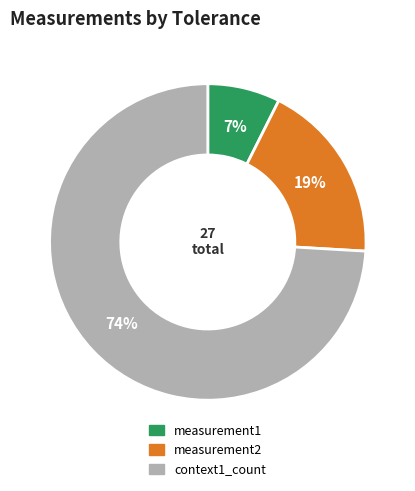

How many segments does this pie chart have?

3